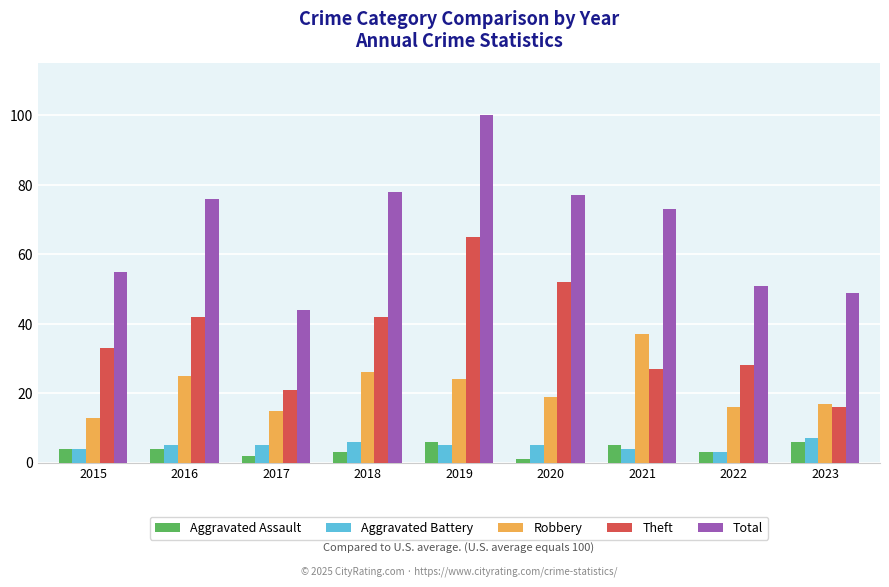

At how many categories does at least one series exceed 95?

1